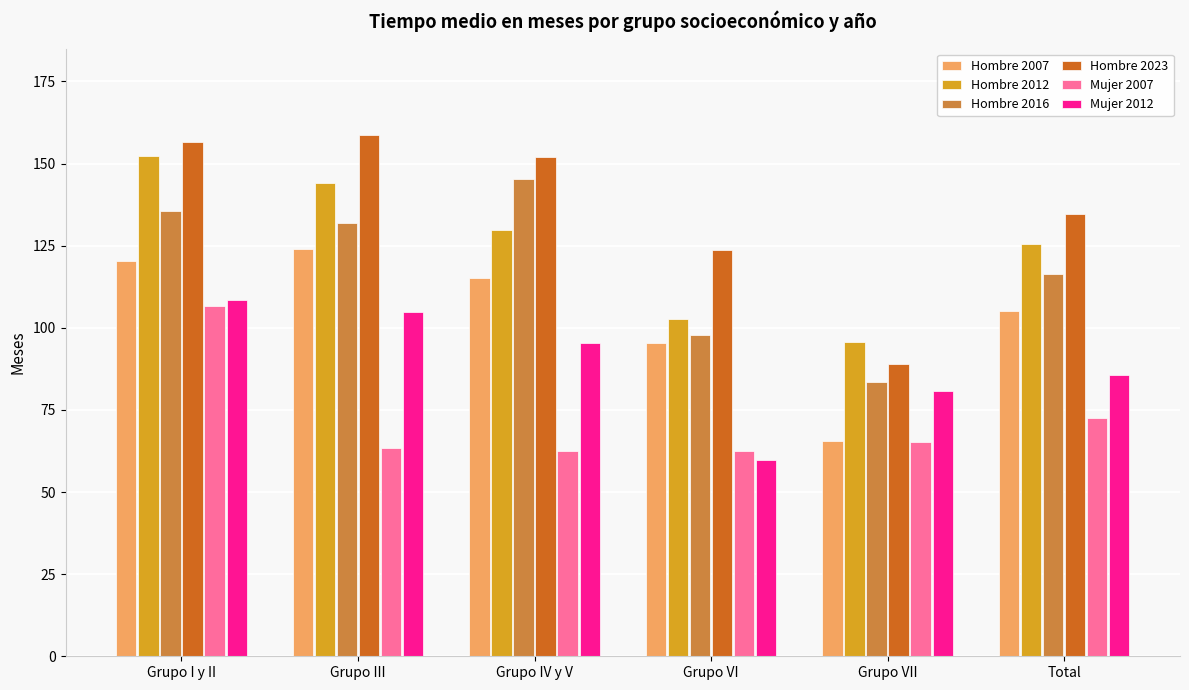

What is the difference between the Hombre 2016 values at Grupo I y II and Total?

19.2